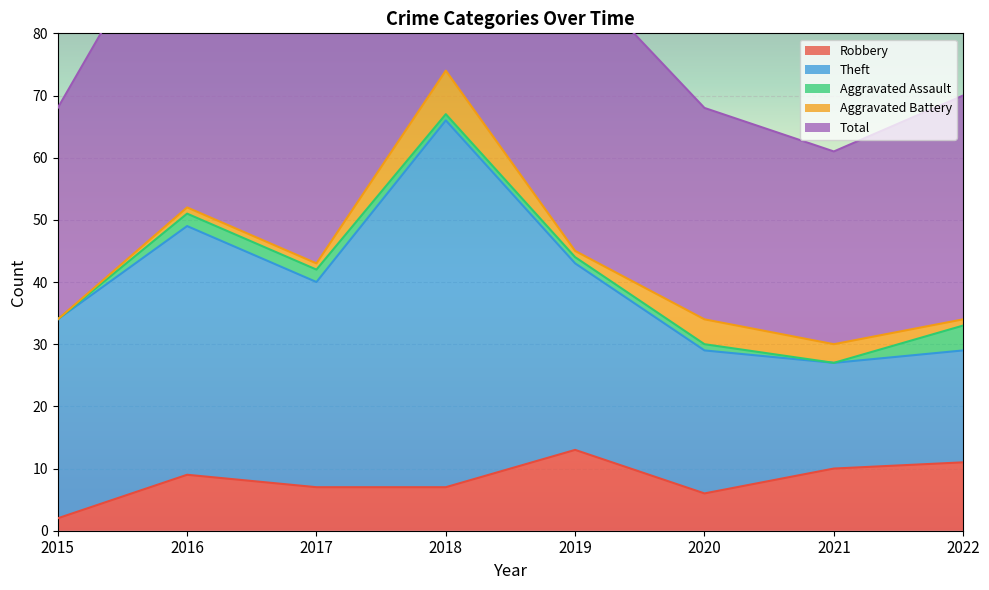

Which label corresponds to the largest value in the chart?

2018